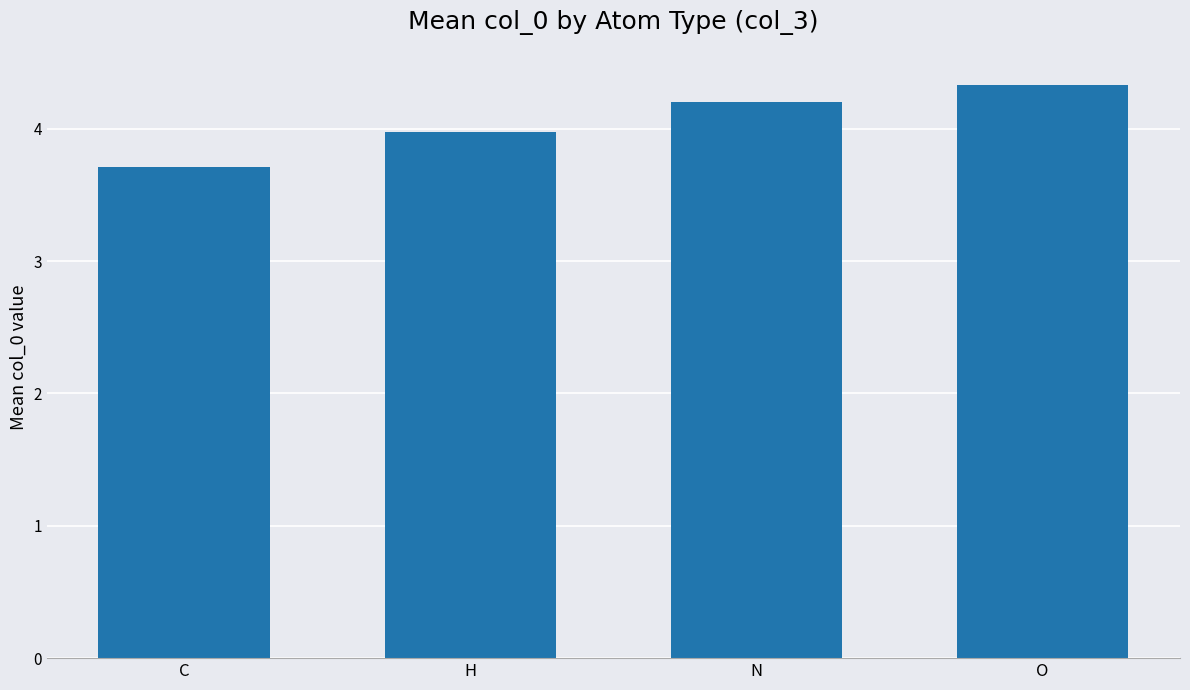

What is the value of the 1st bar from the left?

3.7